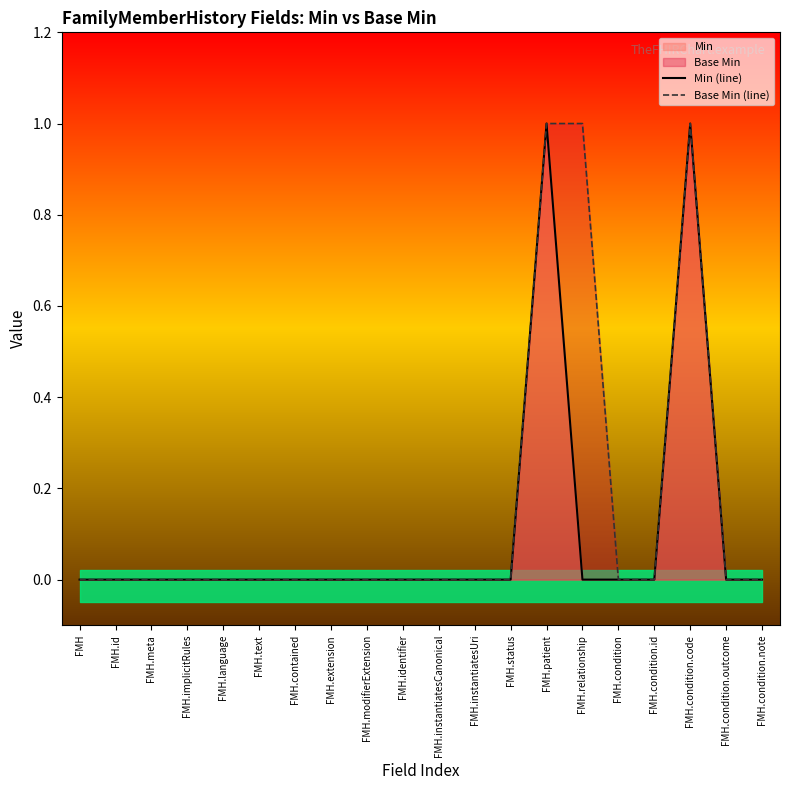

The value of Min at FMH.meta is 0. True or false?

True